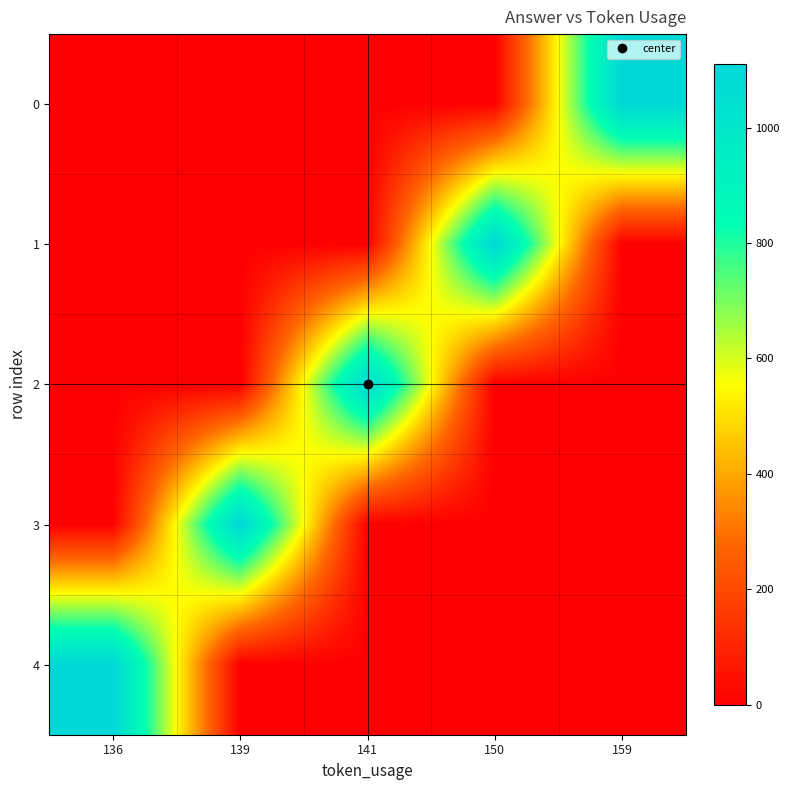

Reading left to right, transcribe all the data shown in this chart.

0: 136=0	139=0	141=0	150=0	159=1110
1: 136=0	139=0	141=0	150=1110	159=0
2: 136=0	139=0	141=1110	150=0	159=0
3: 136=0	139=1110	141=0	150=0	159=0
4: 136=1110	139=0	141=0	150=0	159=0